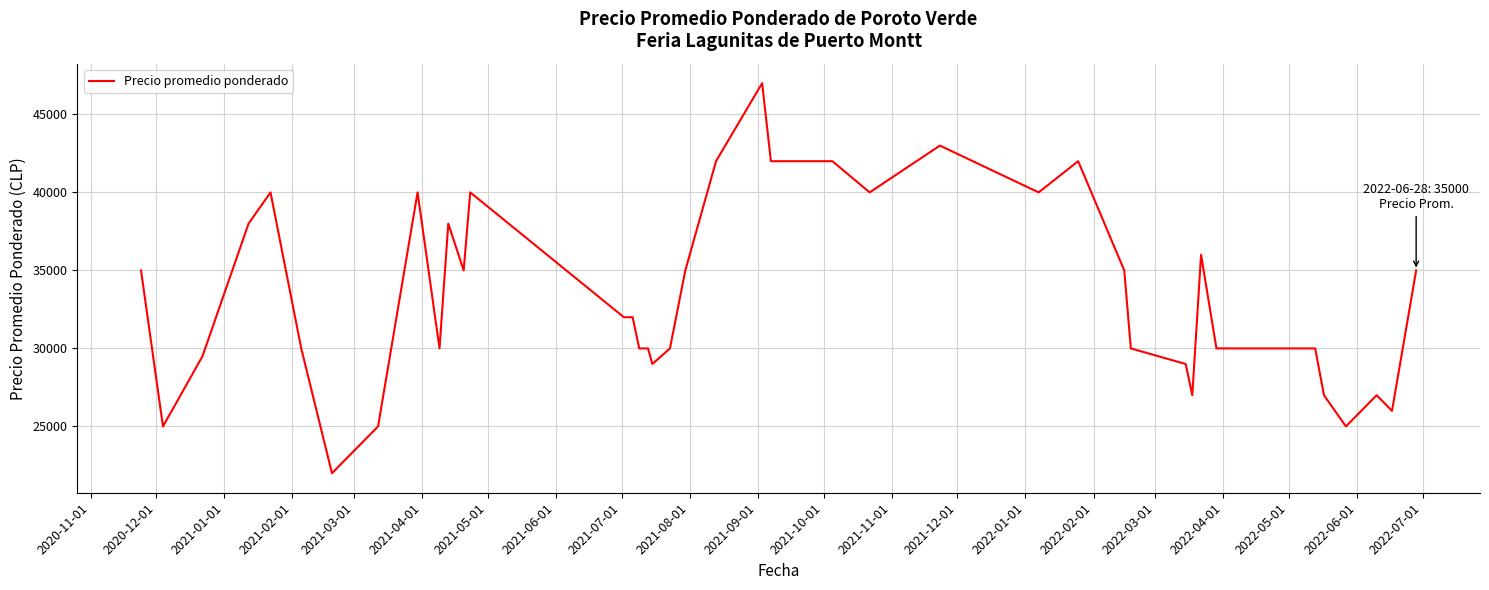

What is the maximum value shown in the chart?

47000